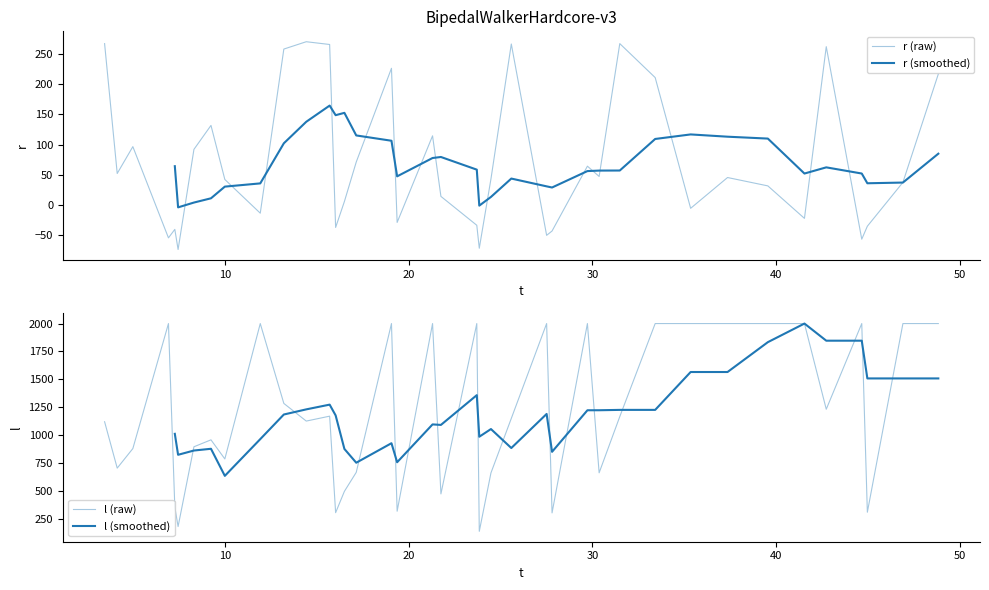

True or false: r and l intersect in this chart.

False